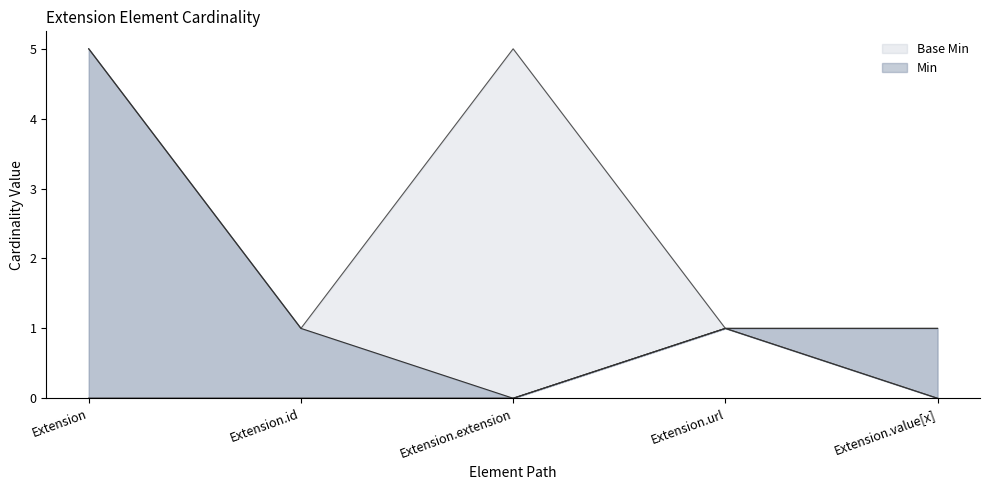

Does the chart display data point markers on the line(s)?

No